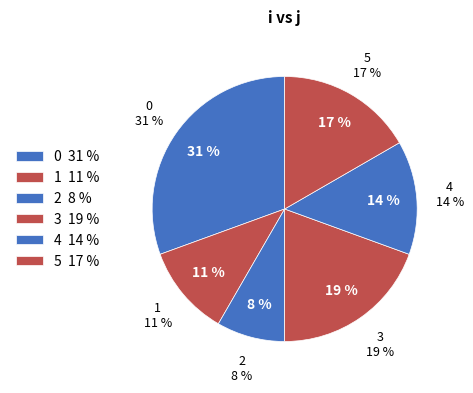

Does any single category account for the majority?

No